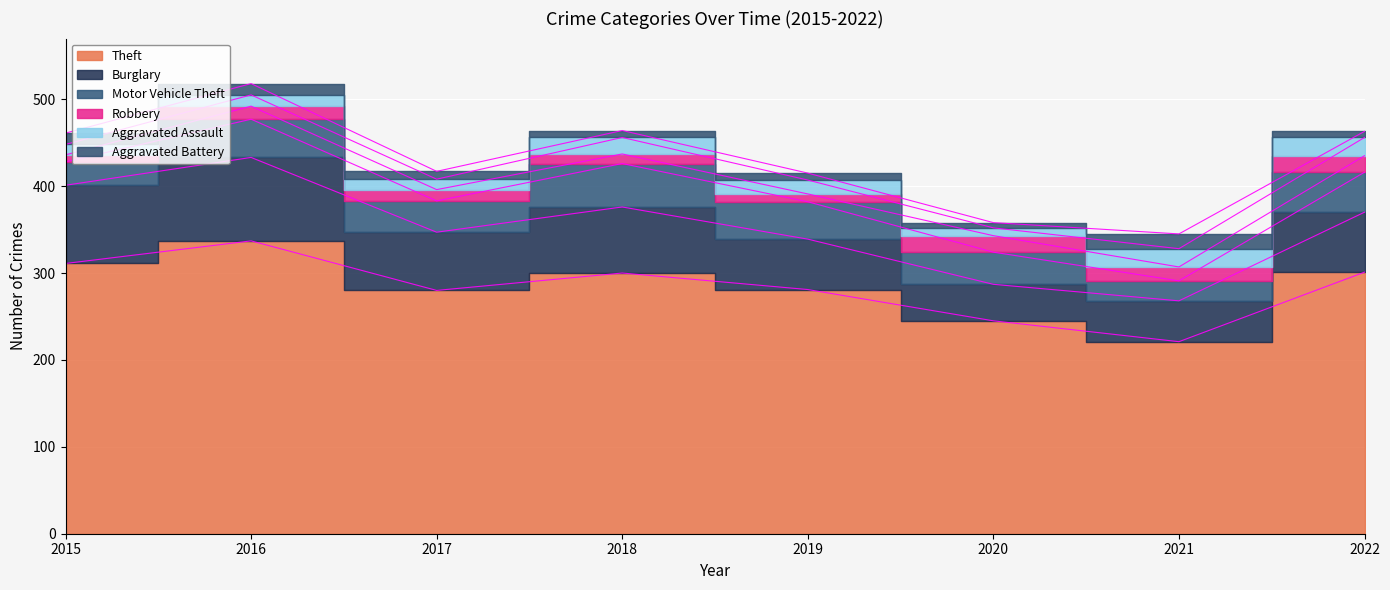

At 2019, list the series in order from smallest to largest.

Aggravated Battery, Robbery, Aggravated Assault, Motor Vehicle Theft, Burglary, Theft